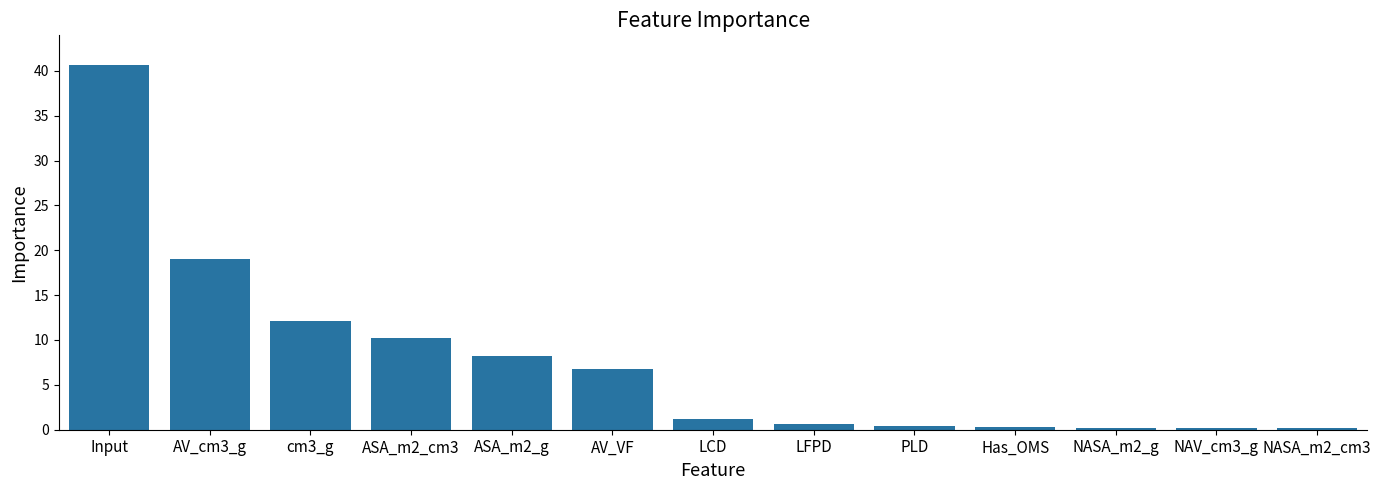

What is the sum of all values?

100.0